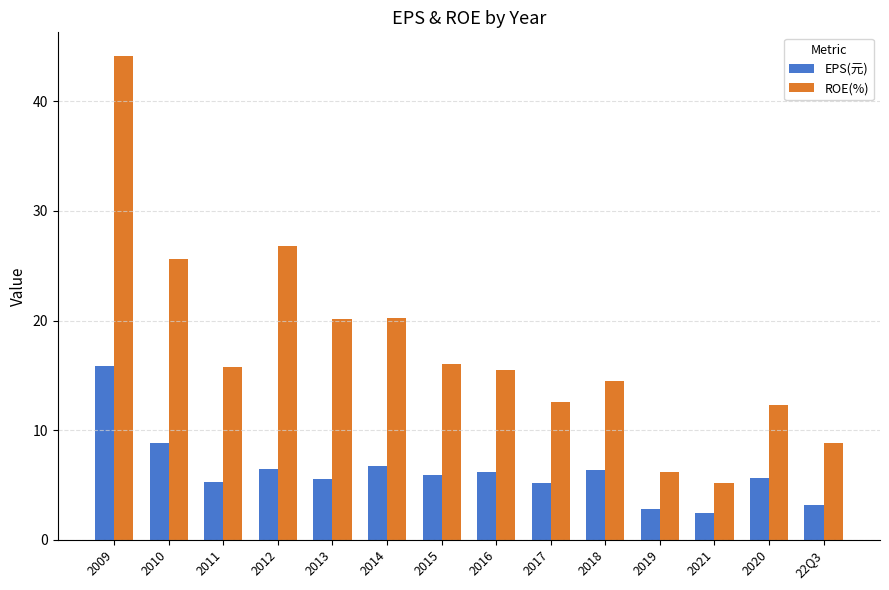

Read the ROE(%) value at 2015.

16.0